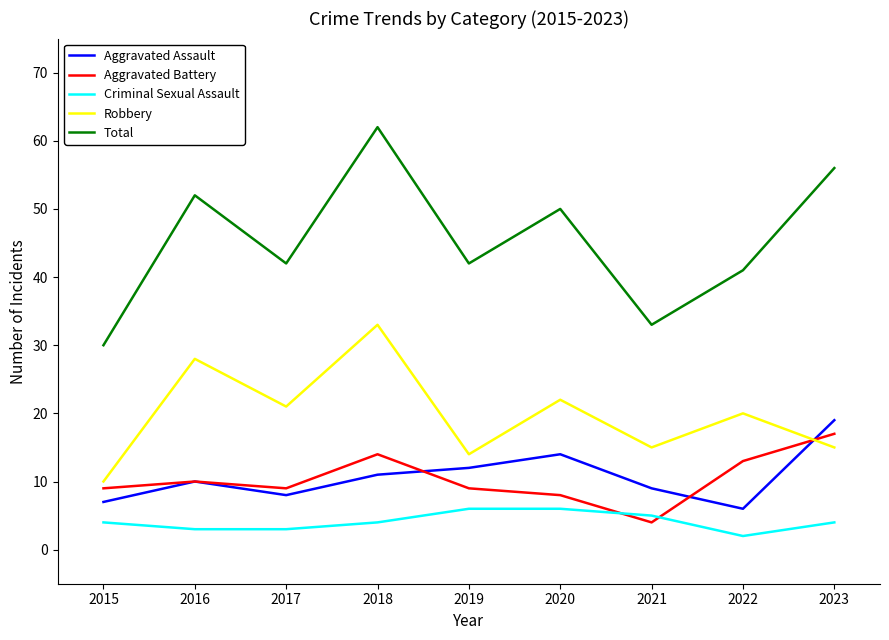

True or false: Criminal Sexual Assault and Aggravated Battery cross at least once.

True